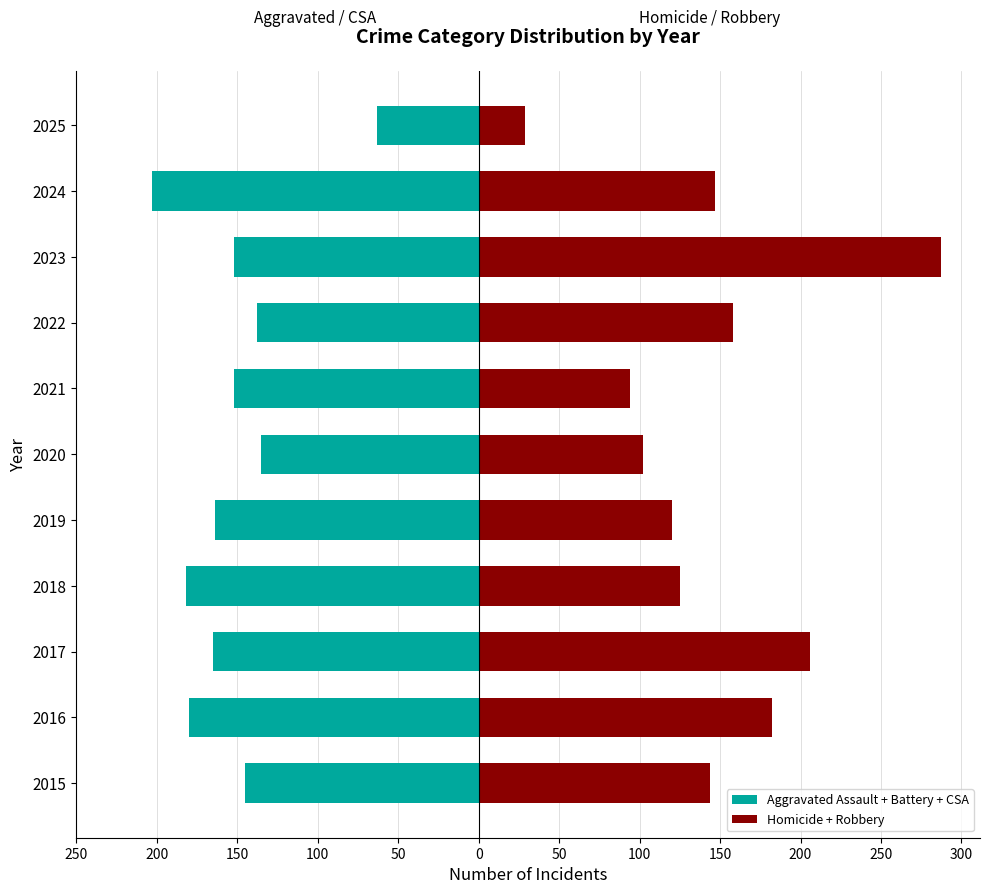

How many distinct data groups are displayed?

2